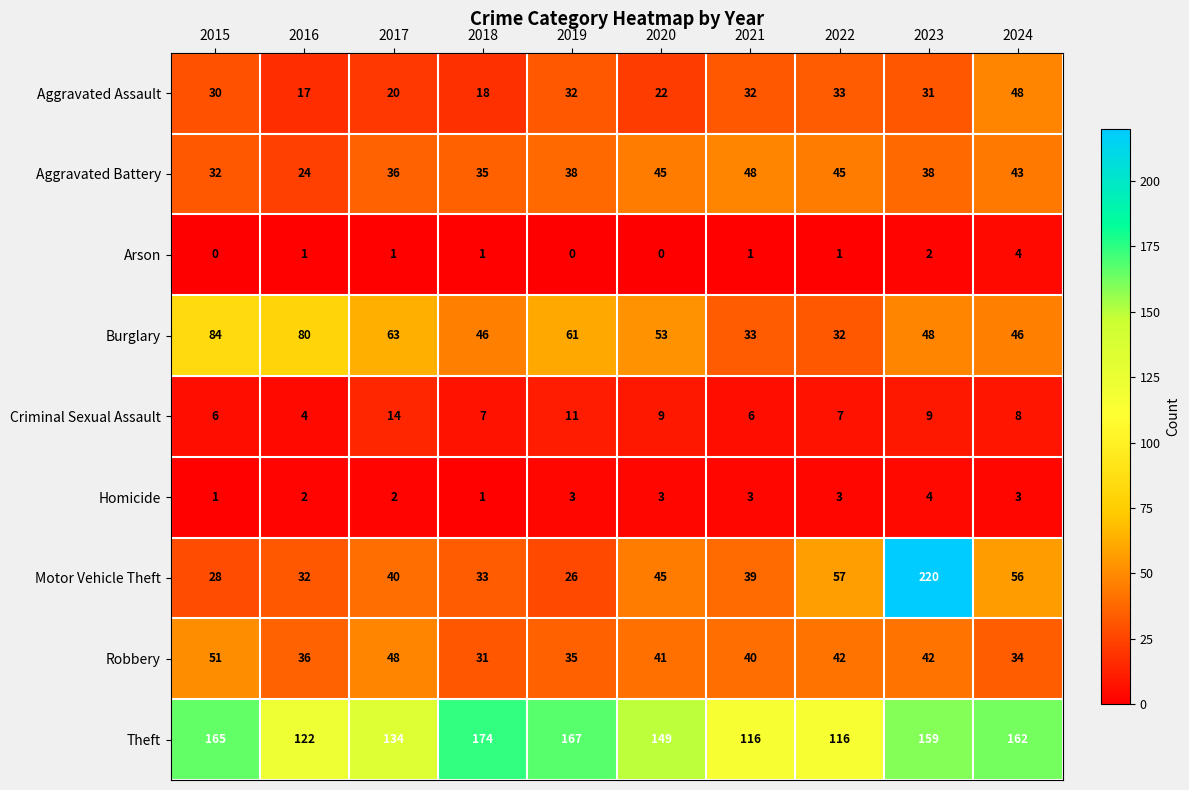

Read the Theft value at 2020, to the nearest 10.

150